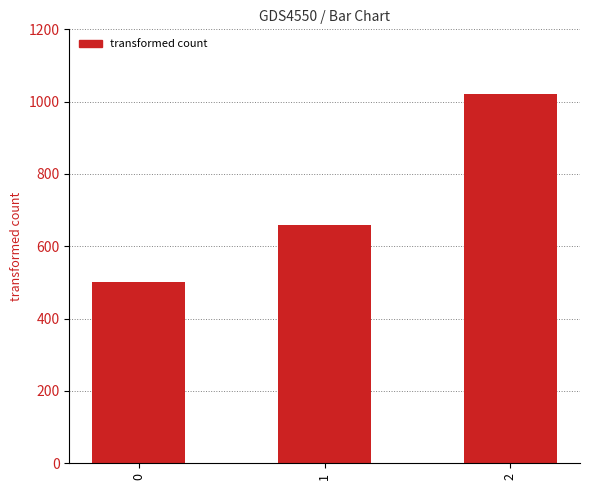

Is it true that the value at 1 is 660?

True